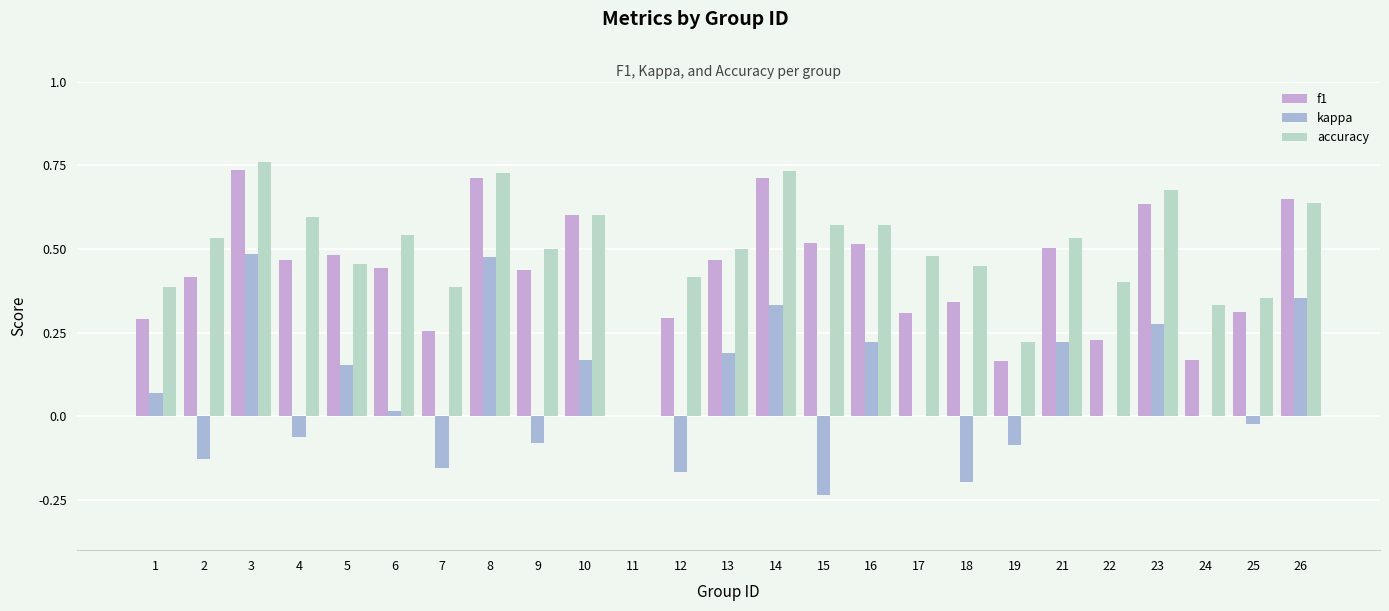

Are the bars horizontal?

No